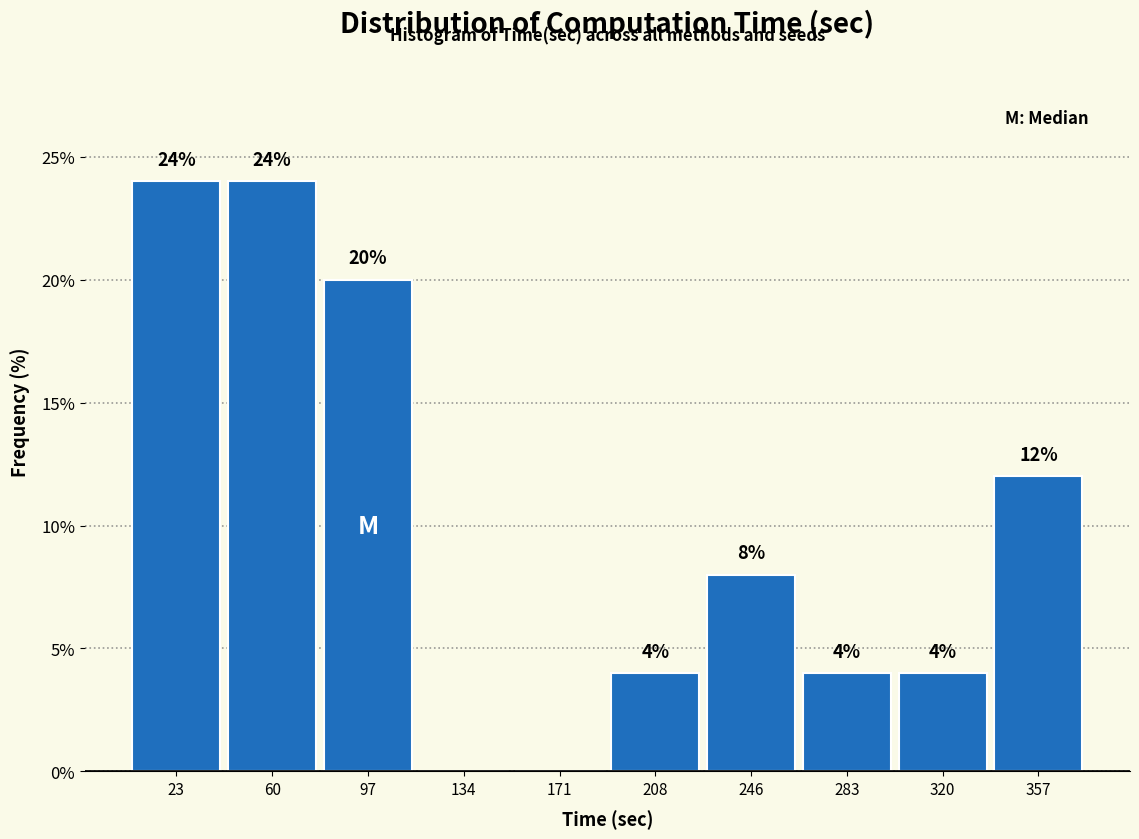

Reading left to right, what are all the values shown in this chart?

23=24	60=24	97=20	134=0	171=0	208=4	246=8	283=4	320=4	357=12